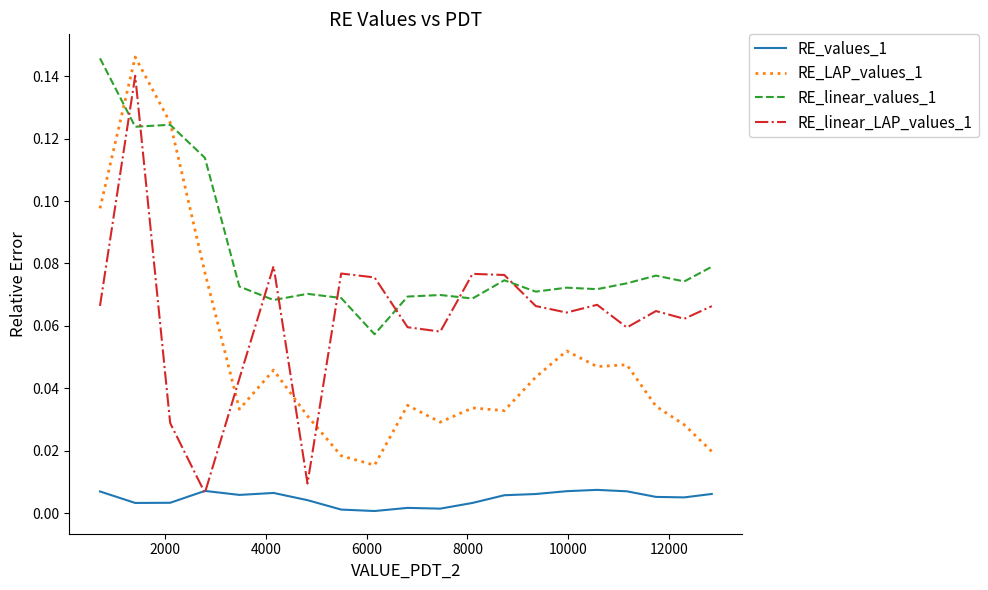

What are all the series names shown in the legend?

RE_values_1, RE_LAP_values_1, RE_linear_values_1, RE_linear_LAP_values_1